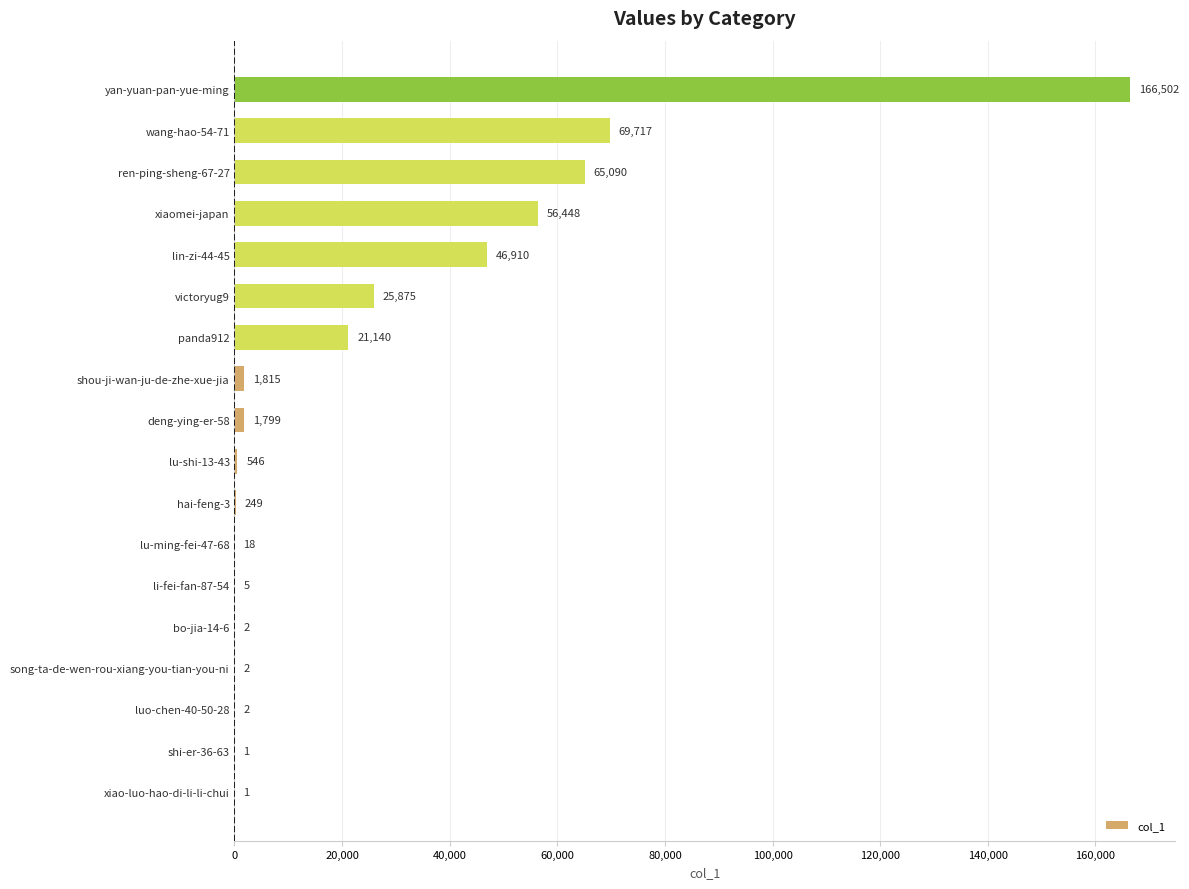

Approximately how many times larger is the value at wang-hao-54-71 compared to xiaomei-japan?

1.2